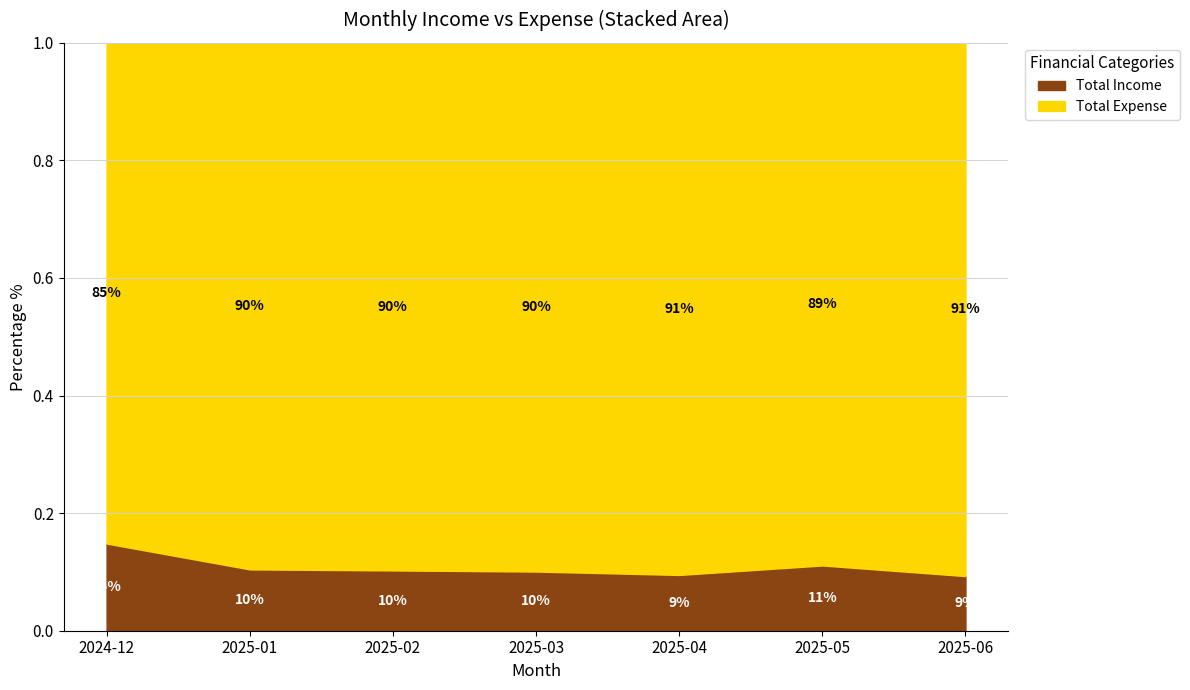

Which category has the lowest value in the Total Expense series?

2024-12